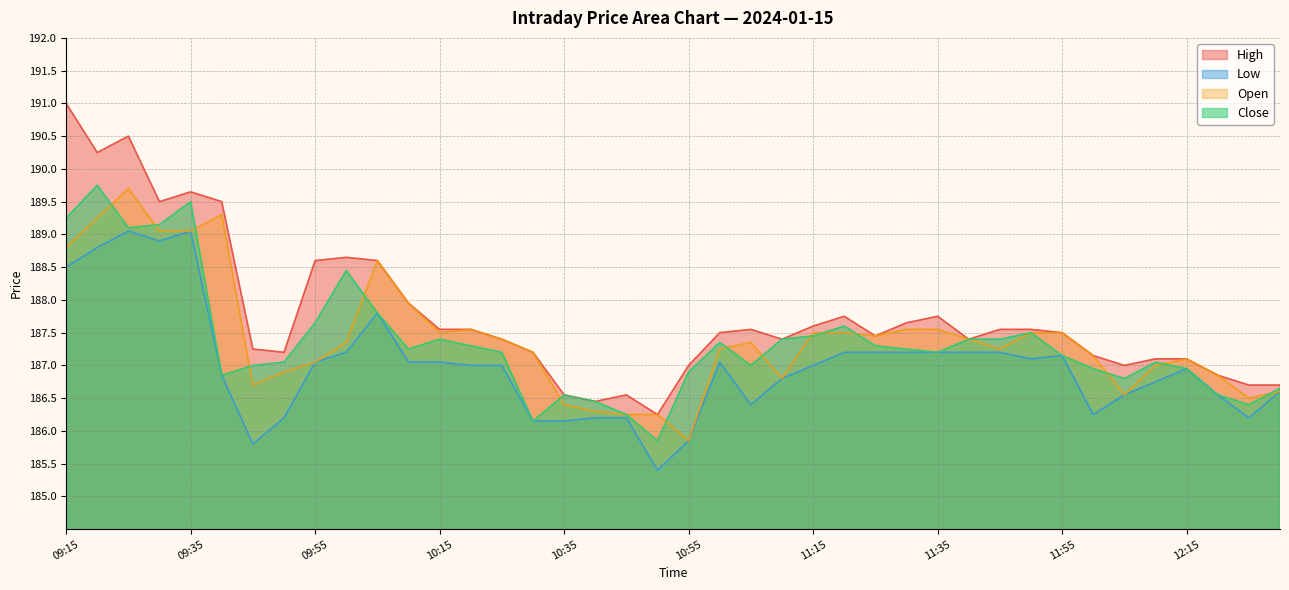

At which label does Low first exceed 187?

09:15